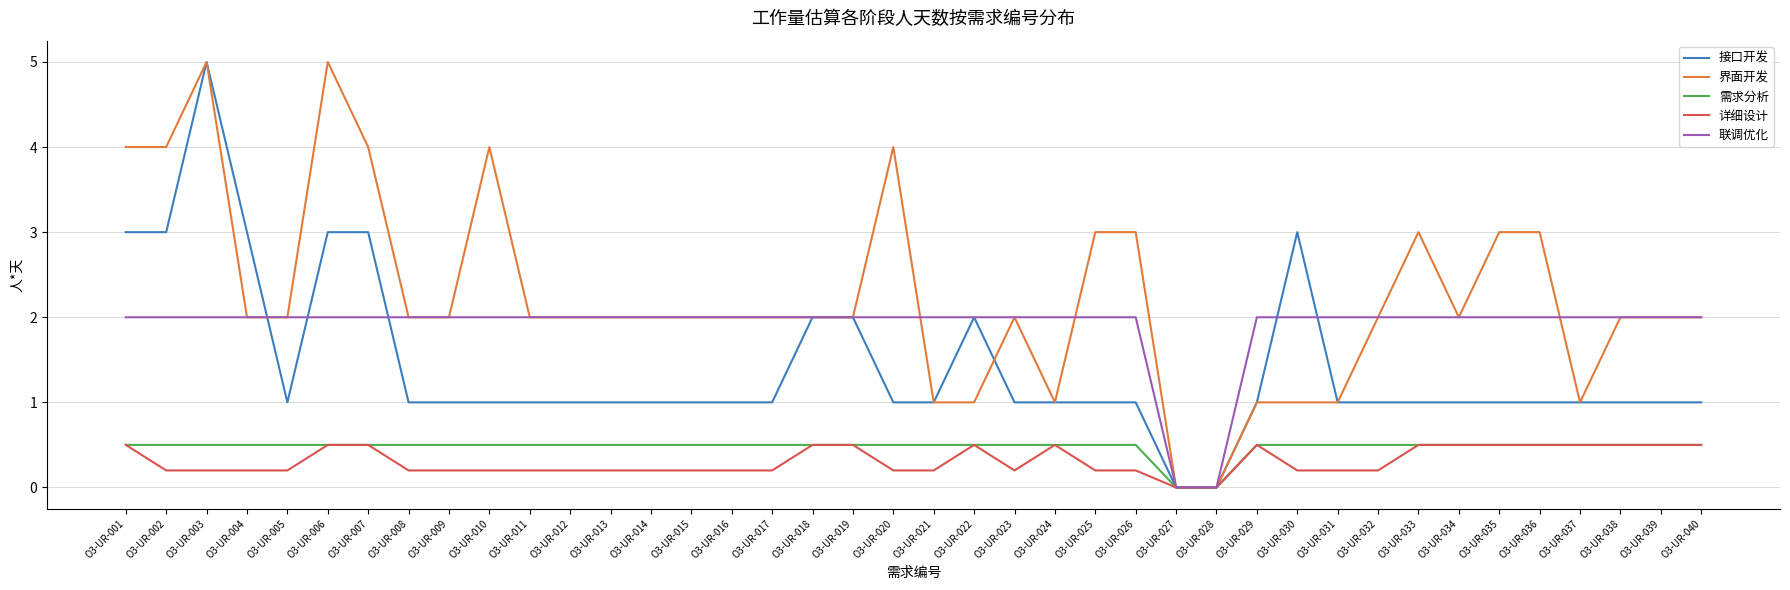

Is it true that 接口开发 equals 1.4 at O3-UR-031?

False